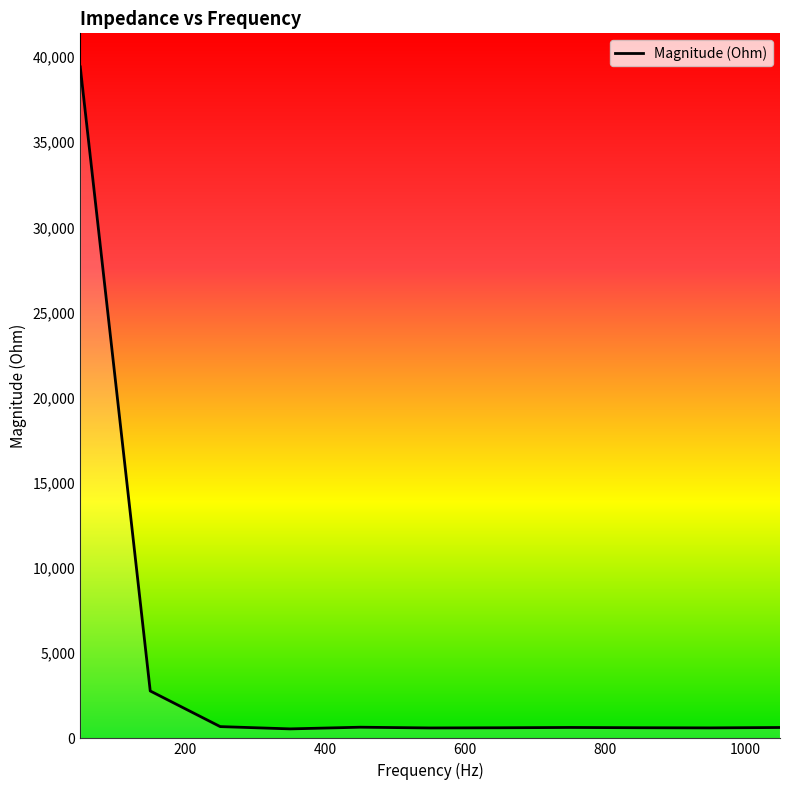

What is the difference between the maximum and second lowest values?

38812.3